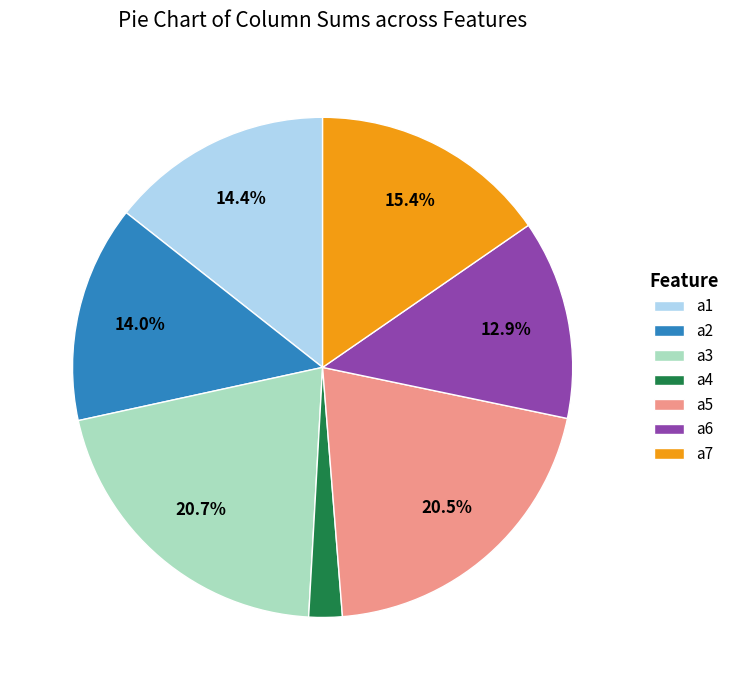

Approximately how many times larger is the value at a7 compared to a1?

1.1